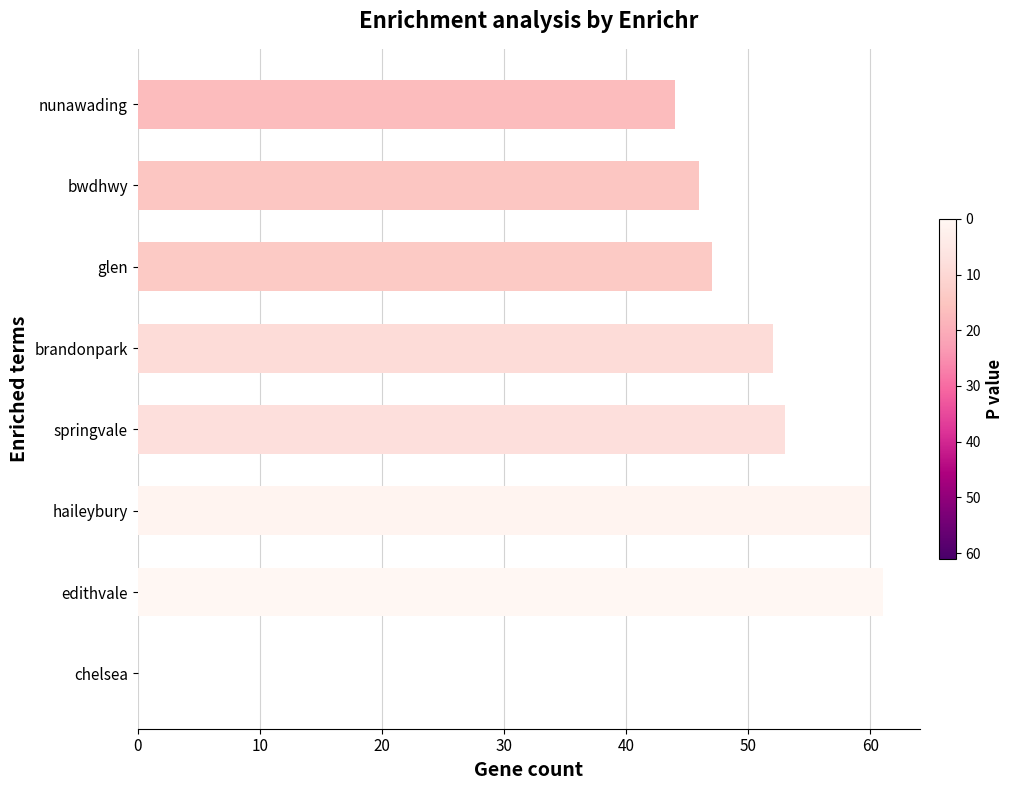

What is the greatest value displayed?

61